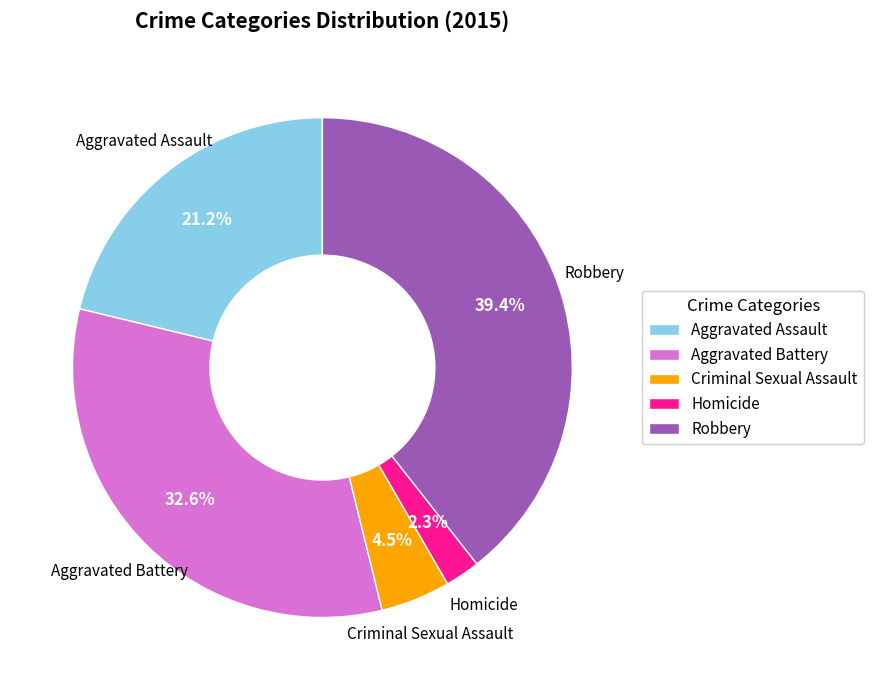

Combined, do Homicide and Robbery account for over 50%?

No